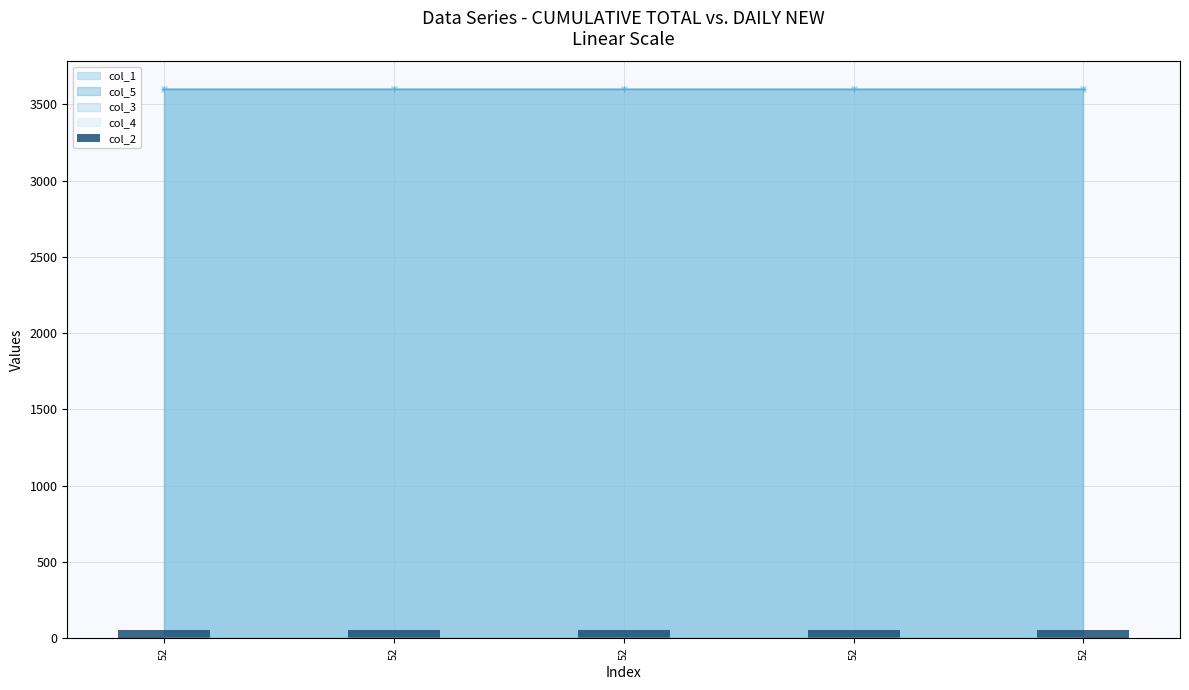

Reading left to right, extract all data points from this chart.

col_1: 3600.0	3600.0	3600.0	3600.0	3600.0
col_2: 52.0	52.0	52.0	52.0	52.0
col_3: 0.0	0.0	0.0	0.0	0.0
col_4: 0.0	0.0	0.0	0.0	0.0
col_5: 3600.5	3600.5	3600.5	3600.5	3600.5